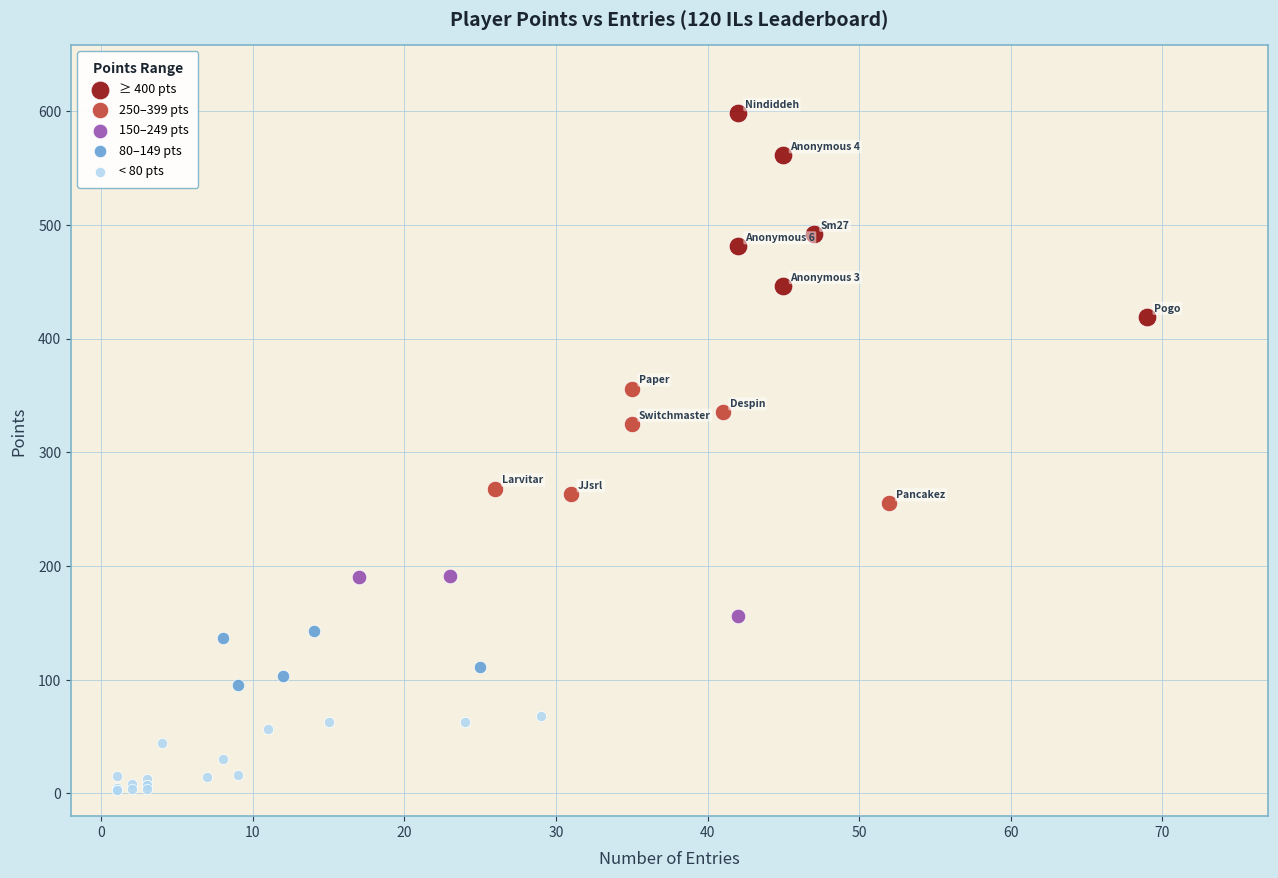

Which series contains the lowest Y value?

< 80 pts